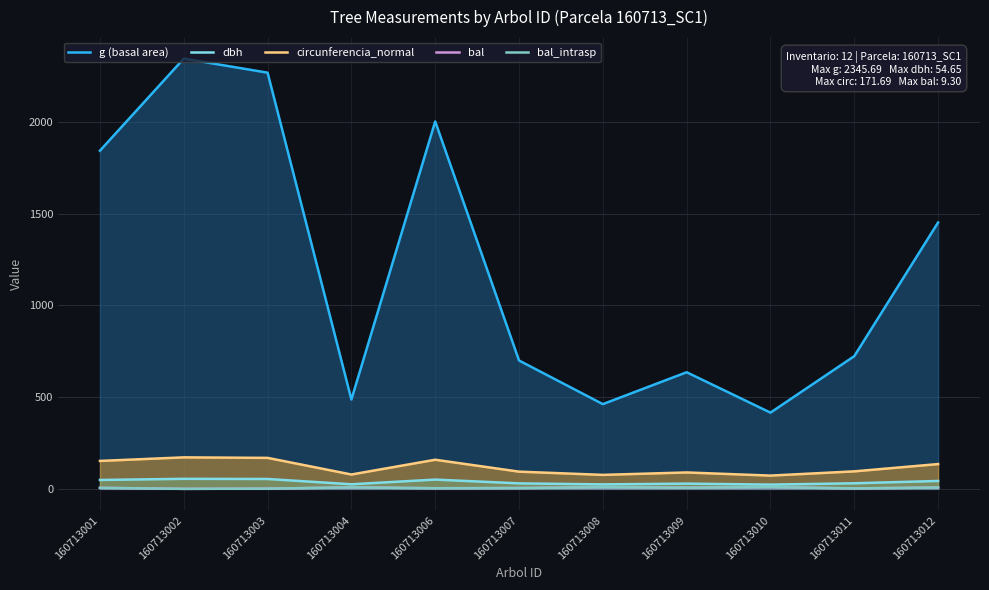

At 160713001, list the series in order from largest to smallest.

g (basal area), circunferencia_normal, dbh, bal, bal_intrasp